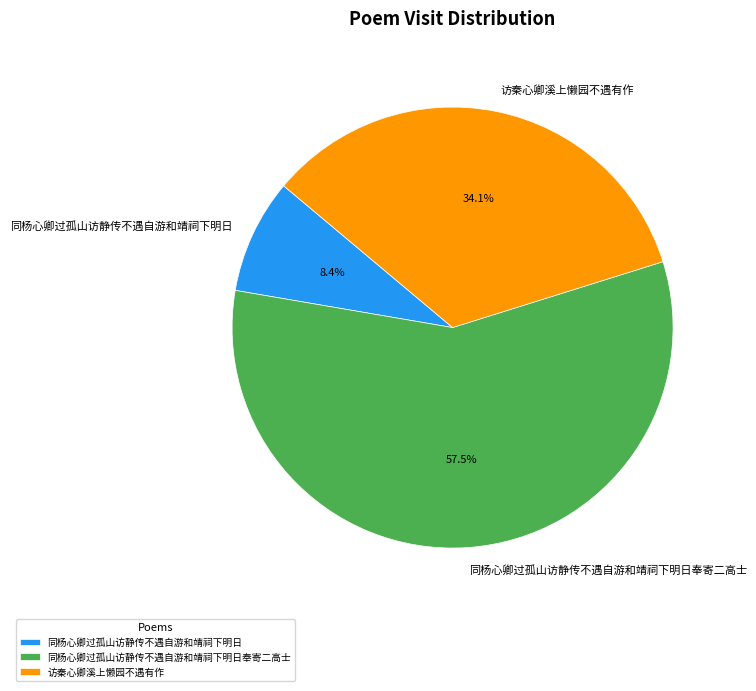

To the nearest percent, what is the combined percentage of 同杨心卿过孤山访静传不遇自游和靖祠下明日奉寄二高士 and 访秦心卿溪上懒园不遇有作?

92%